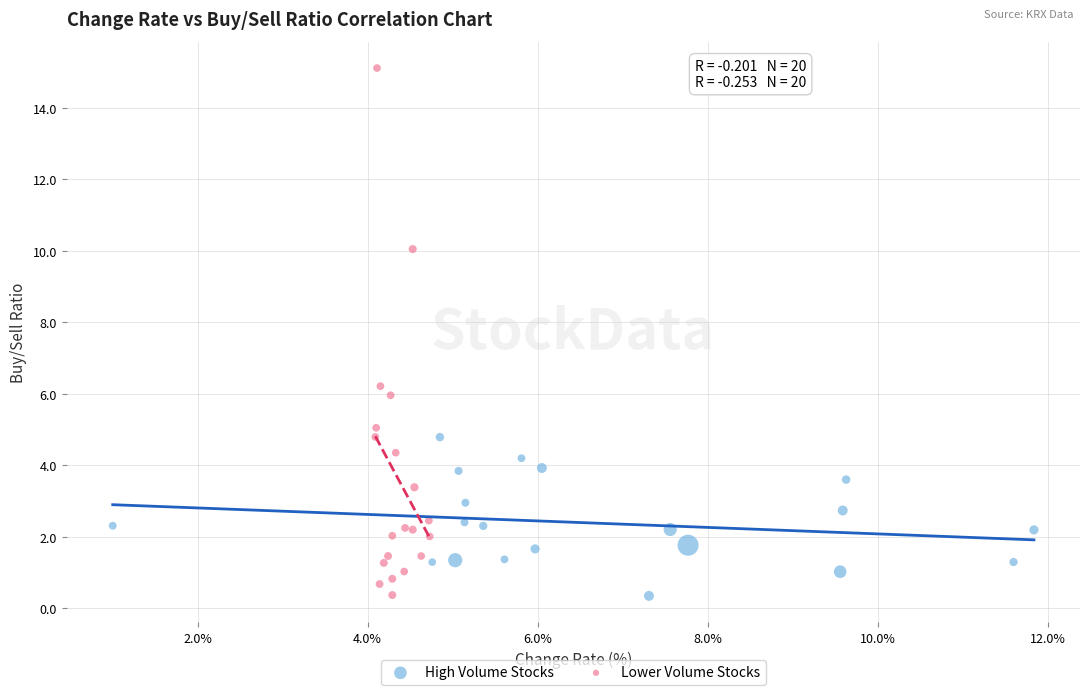

Which series contains the highest Y value?

Lower Volume Stocks